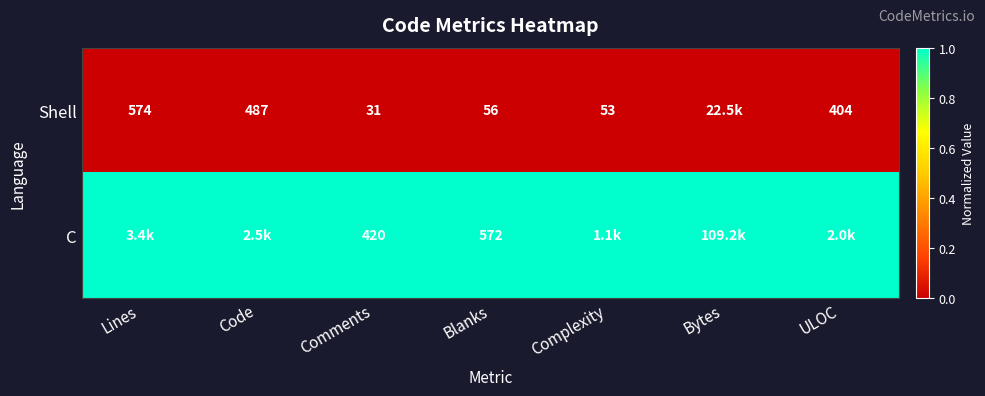

What is the spread (max minus min) of values at Comments?

389